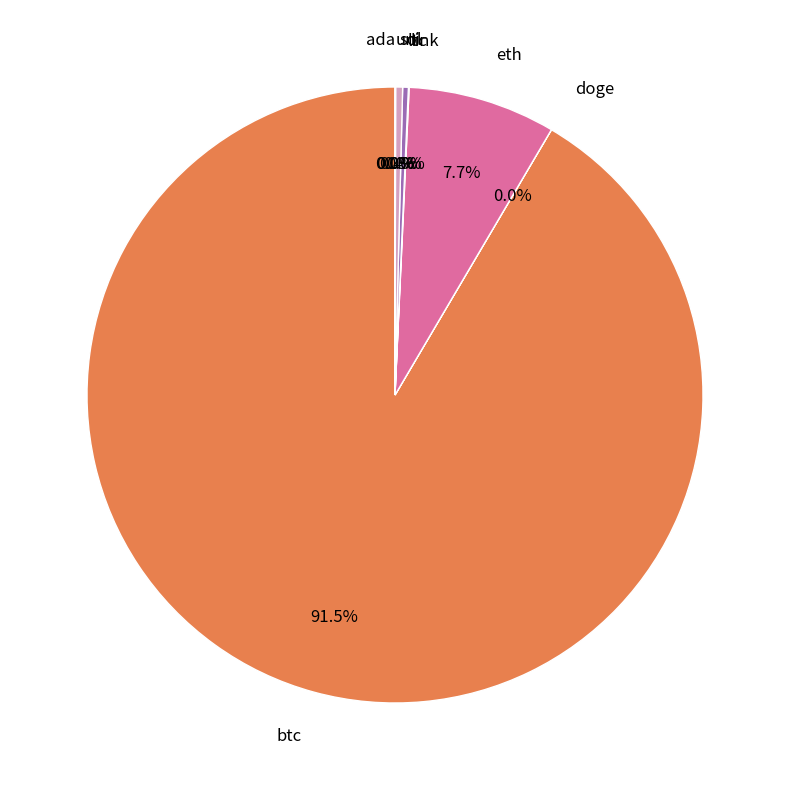

What portion of the pie excludes ltc?

99.7%